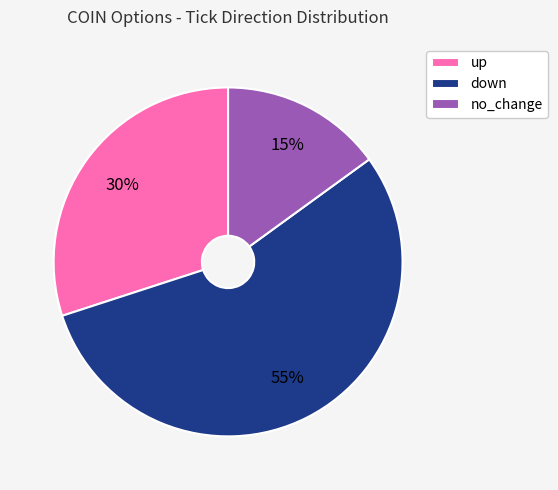

What is the smallest slice in the pie chart?

no_change